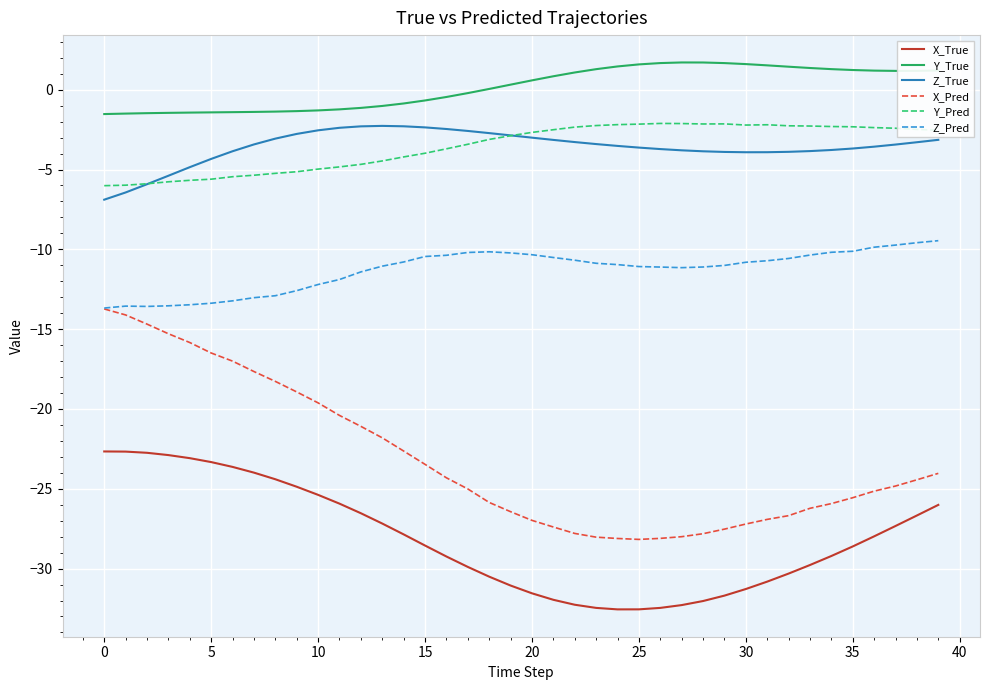

Which series has the largest total across all categories?

Y_True